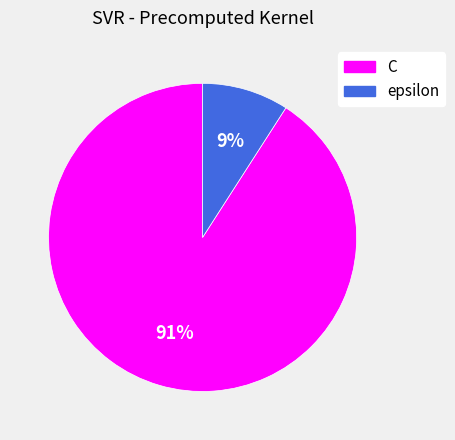

How many segments does this pie chart have?

2